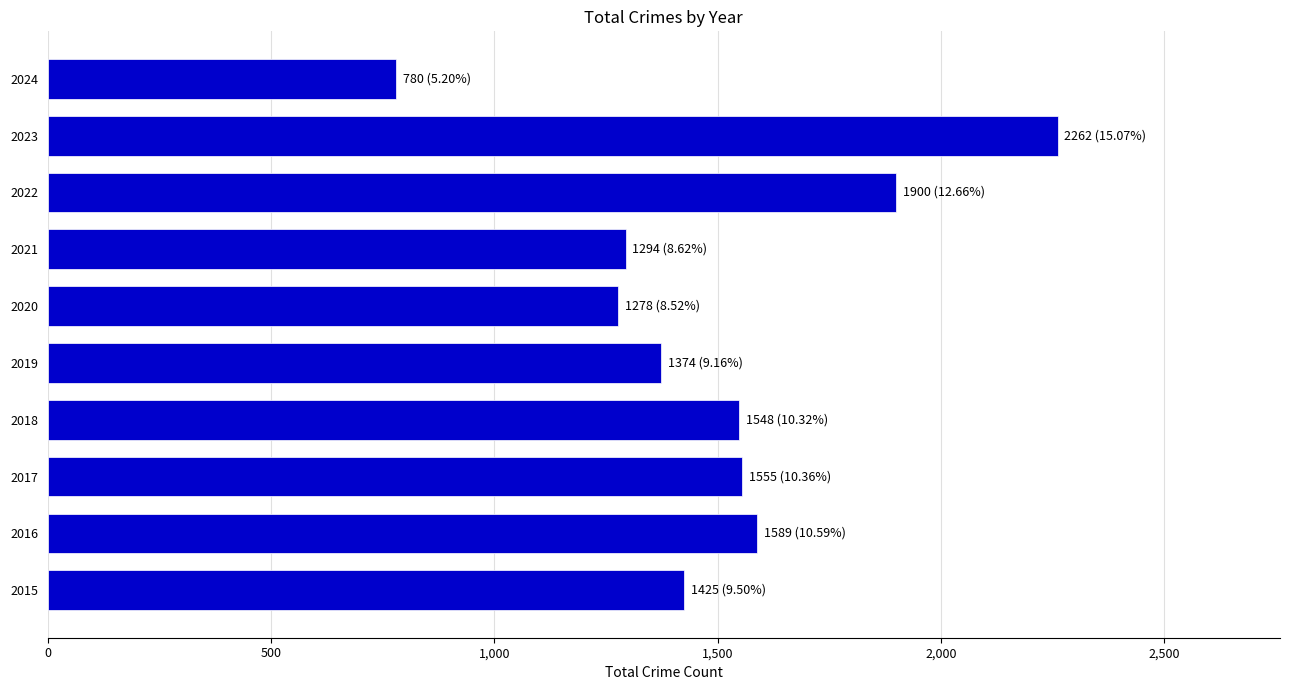

What value does the data have at 2024, to the nearest 100?

800